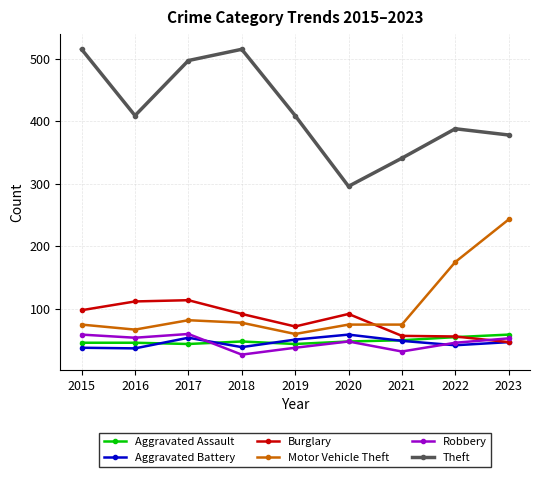

True or false: Burglary has more than 1 points higher than both neighbors.

True